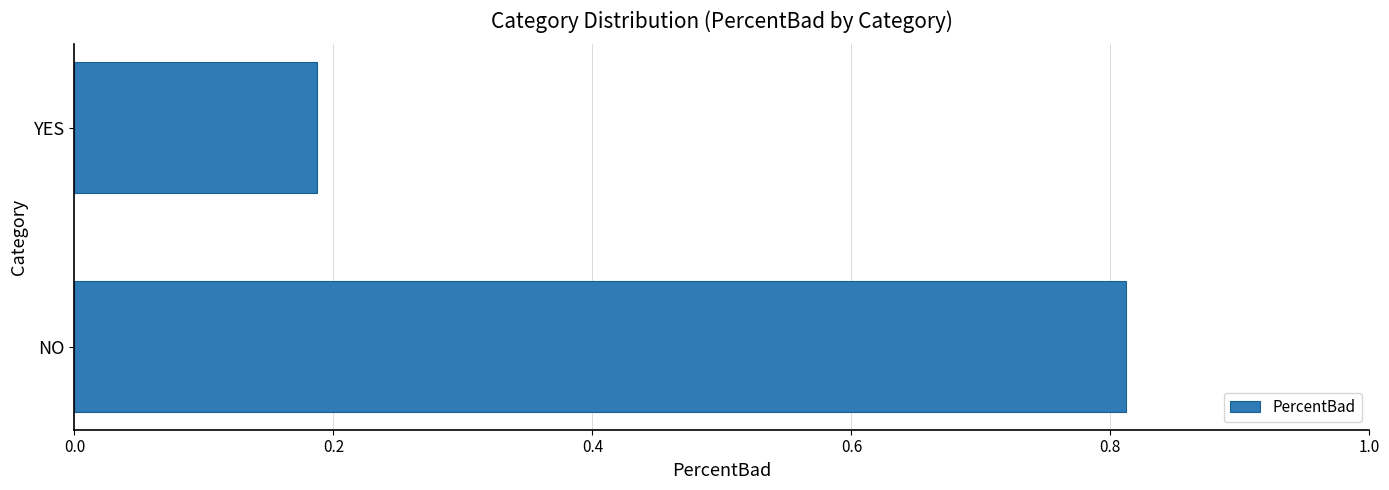

Rank the categories by value from highest to lowest.

NO, YES